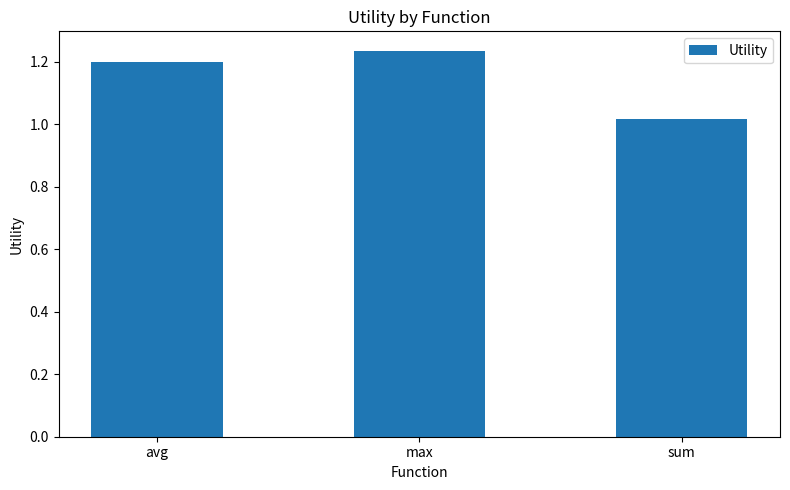

Rank the categories by value from highest to lowest.

max, avg, sum